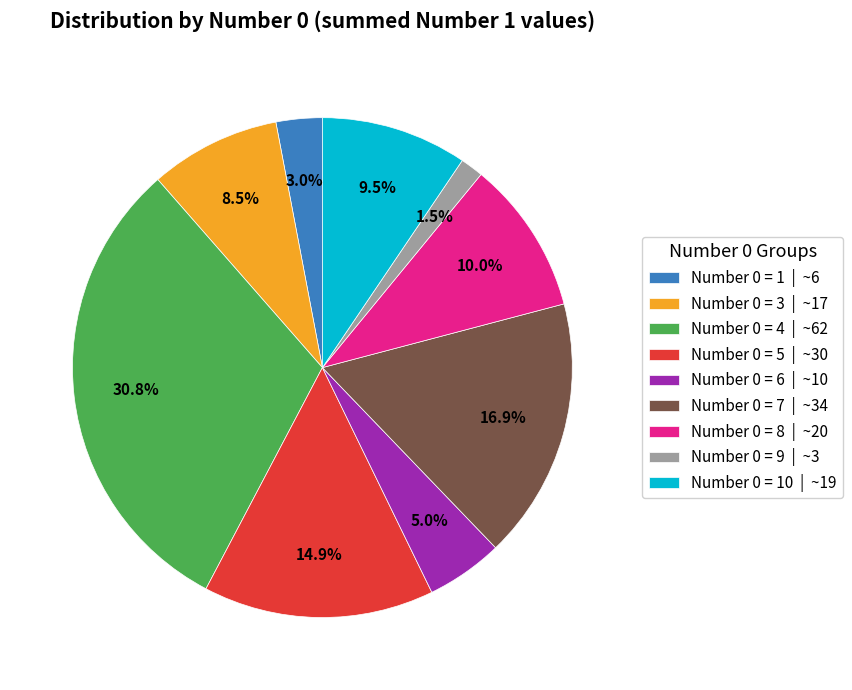

Is there any slice that represents more than half of the pie?

No